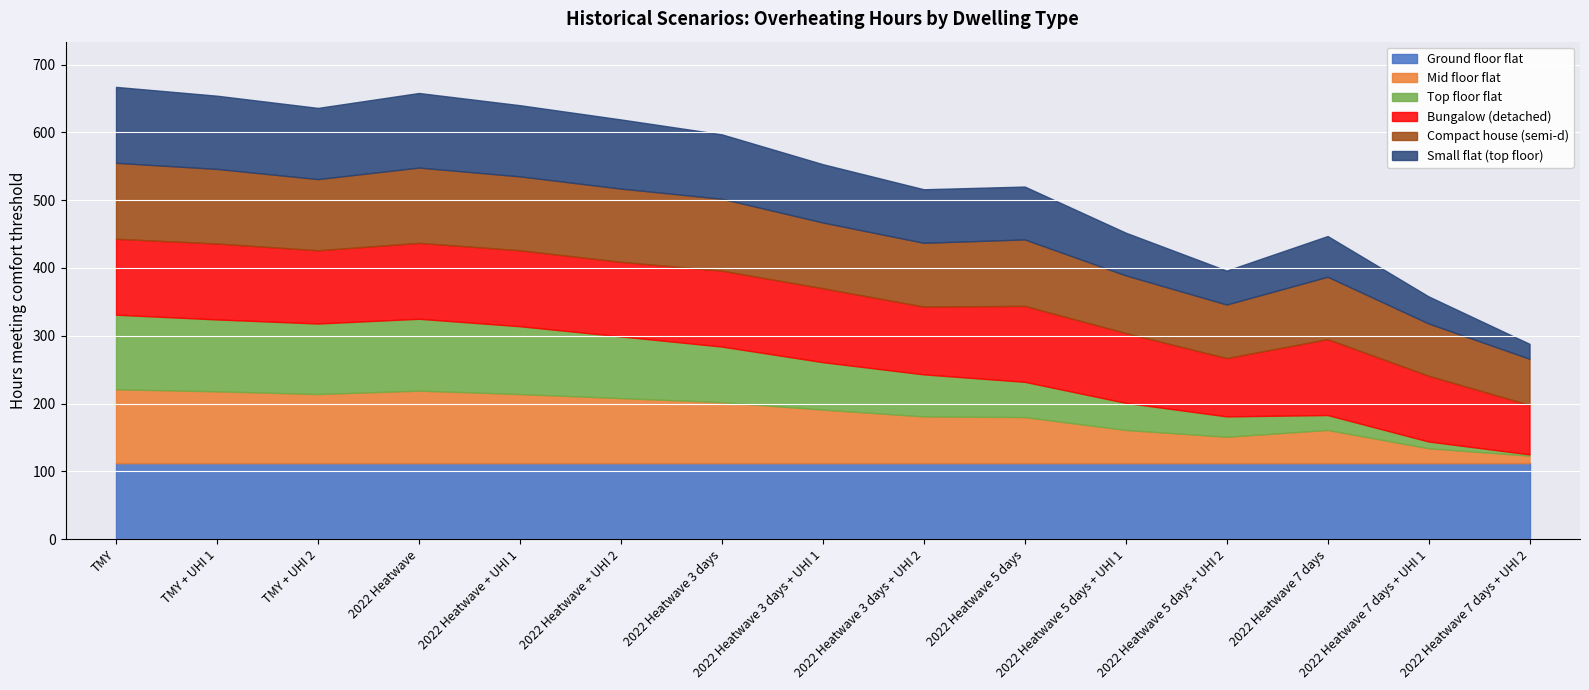

Reading left to right, transcribe all the data shown in this chart.

Ground floor flat: TMY=112	TMY + UHI 1=112	TMY + UHI 2=112	2022 Heatwave=112	2022 Heatwave + UHI 1=112	2022 Heatwave + UHI 2=112	2022 Heatwave 3 days=112	2022 Heatwave 3 days + UHI 1=112	2022 Heatwave 3 days + UHI 2=112	2022 Heatwave 5 days=112	2022 Heatwave 5 days + UHI 1=112	2022 Heatwave 5 days + UHI 2=112	2022 Heatwave 7 days=112	2022 Heatwave 7 days + UHI 1=112	2022 Heatwave 7 days + UHI 2=112
Mid floor flat: TMY=109	TMY + UHI 1=106	TMY + UHI 2=102	2022 Heatwave=107	2022 Heatwave + UHI 1=102	2022 Heatwave + UHI 2=96	2022 Heatwave 3 days=90	2022 Heatwave 3 days + UHI 1=79	2022 Heatwave 3 days + UHI 2=69	2022 Heatwave 5 days=68	2022 Heatwave 5 days + UHI 1=49	2022 Heatwave 5 days + UHI 2=39	2022 Heatwave 7 days=49	2022 Heatwave 7 days + UHI 1=22	2022 Heatwave 7 days + UHI 2=11
Top floor flat: TMY=110	TMY + UHI 1=106	TMY + UHI 2=104	2022 Heatwave=106	2022 Heatwave + UHI 1=100	2022 Heatwave + UHI 2=91	2022 Heatwave 3 days=82	2022 Heatwave 3 days + UHI 1=70	2022 Heatwave 3 days + UHI 2=62	2022 Heatwave 5 days=52	2022 Heatwave 5 days + UHI 1=40	2022 Heatwave 5 days + UHI 2=30	2022 Heatwave 7 days=22	2022 Heatwave 7 days + UHI 1=10	2022 Heatwave 7 days + UHI 2=2
Bungalow (detached): TMY=112	TMY + UHI 1=112	TMY + UHI 2=108	2022 Heatwave=112	2022 Heatwave + UHI 1=112	2022 Heatwave + UHI 2=110	2022 Heatwave 3 days=112	2022 Heatwave 3 days + UHI 1=109	2022 Heatwave 3 days + UHI 2=100	2022 Heatwave 5 days=112	2022 Heatwave 5 days + UHI 1=103	2022 Heatwave 5 days + UHI 2=86	2022 Heatwave 7 days=112	2022 Heatwave 7 days + UHI 1=97	2022 Heatwave 7 days + UHI 2=73
Compact house (semi-d): TMY=112	TMY + UHI 1=110	TMY + UHI 2=105	2022 Heatwave=111	2022 Heatwave + UHI 1=109	2022 Heatwave + UHI 2=108	2022 Heatwave 3 days=106	2022 Heatwave 3 days + UHI 1=97	2022 Heatwave 3 days + UHI 2=94	2022 Heatwave 5 days=98	2022 Heatwave 5 days + UHI 1=85	2022 Heatwave 5 days + UHI 2=79	2022 Heatwave 7 days=92	2022 Heatwave 7 days + UHI 1=77	2022 Heatwave 7 days + UHI 2=68
Small flat (top floor): TMY=112	TMY + UHI 1=108	TMY + UHI 2=105	2022 Heatwave=110	2022 Heatwave + UHI 1=105	2022 Heatwave + UHI 2=102	2022 Heatwave 3 days=95	2022 Heatwave 3 days + UHI 1=86	2022 Heatwave 3 days + UHI 2=79	2022 Heatwave 5 days=78	2022 Heatwave 5 days + UHI 1=63	2022 Heatwave 5 days + UHI 2=50	2022 Heatwave 7 days=60	2022 Heatwave 7 days + UHI 1=40	2022 Heatwave 7 days + UHI 2=22